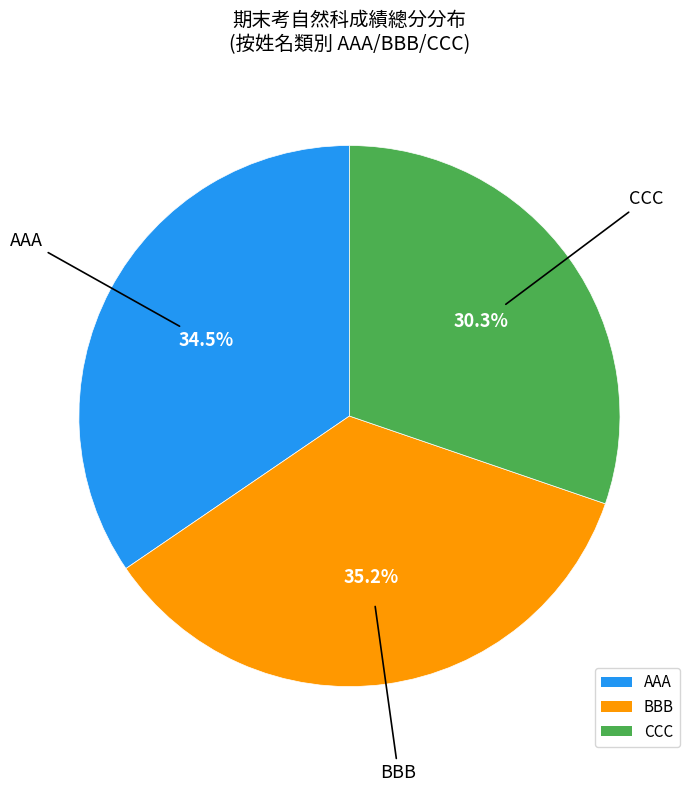

Rank the categories by value from highest to lowest.

BBB, AAA, CCC